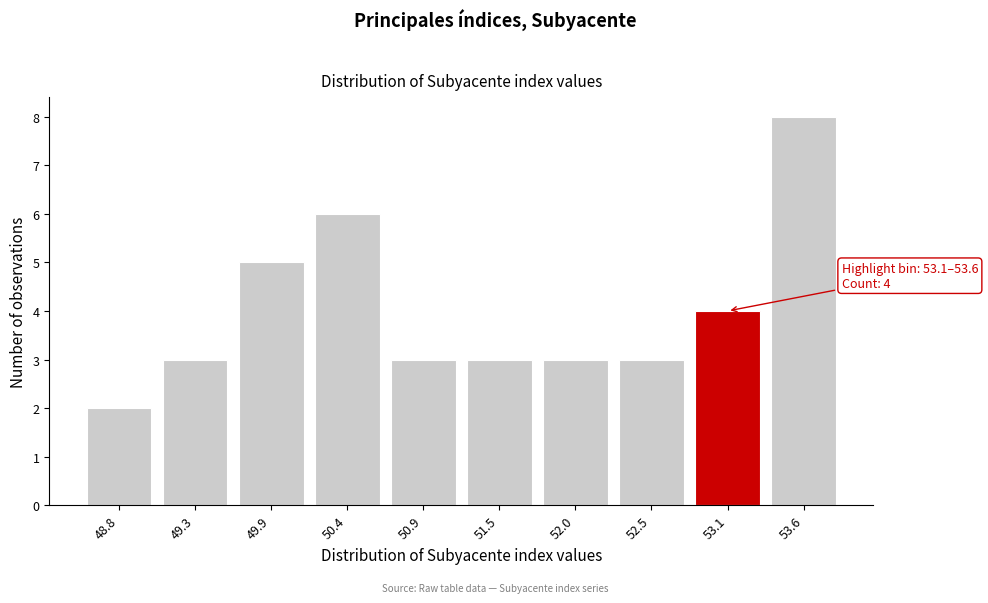

Reading left to right, what are all the values shown in this chart?

48.8=2	49.3=3	49.9=5	50.4=6	50.9=3	51.5=3	52.0=3	52.5=3	53.1=4	53.6=8